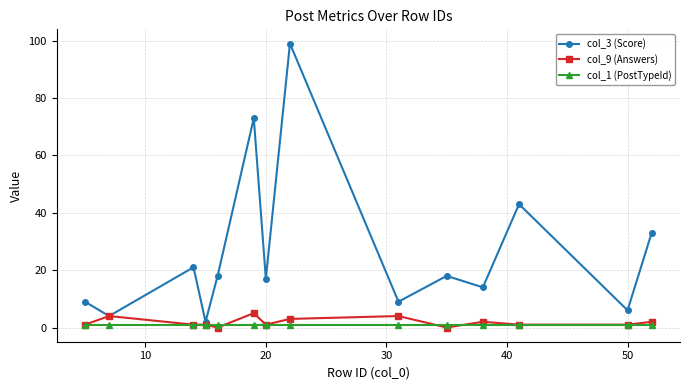

In col_3 (Score), how many points are higher than both neighbors (excluding endpoints)?

5